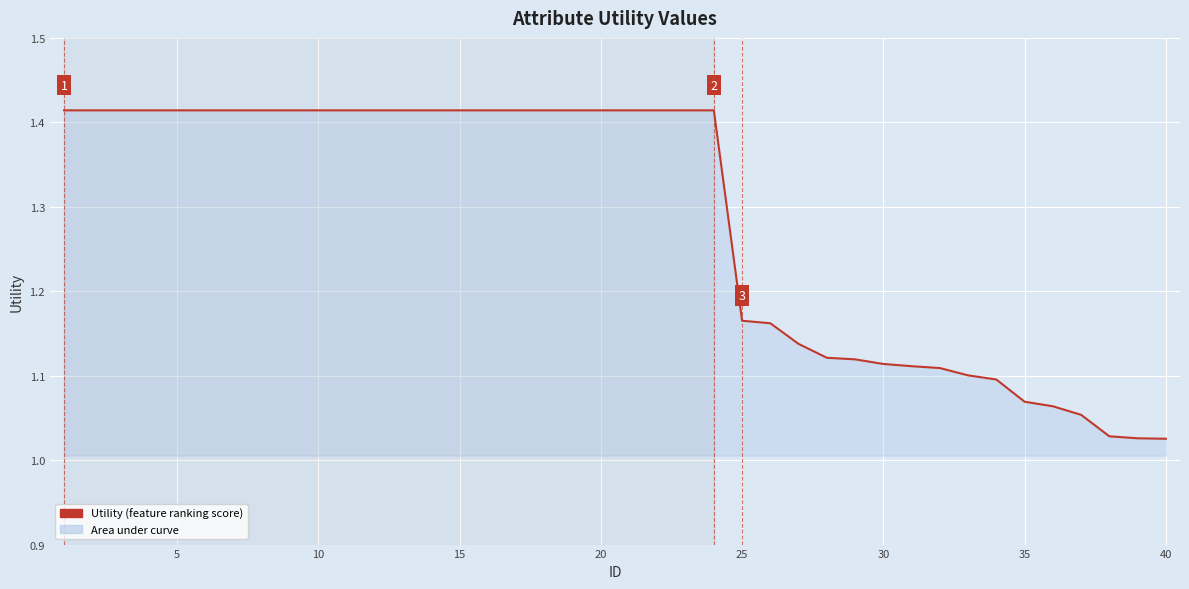

What is the difference between the maximum and minimum values?

0.4